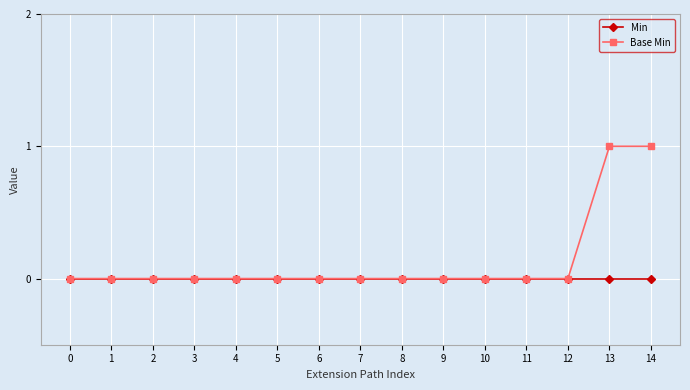

Rank the series by their maximum value, from lowest to highest.

Min, Base Min